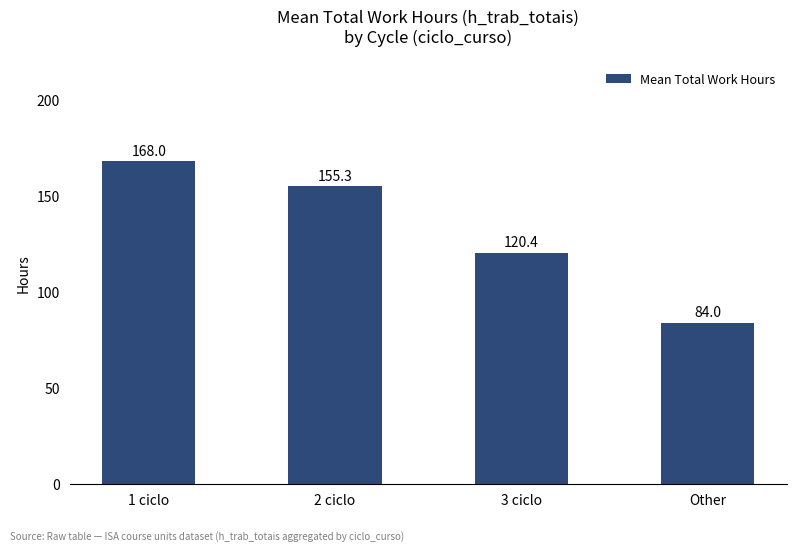

What is the label of the 3rd bar from the left?

3 ciclo